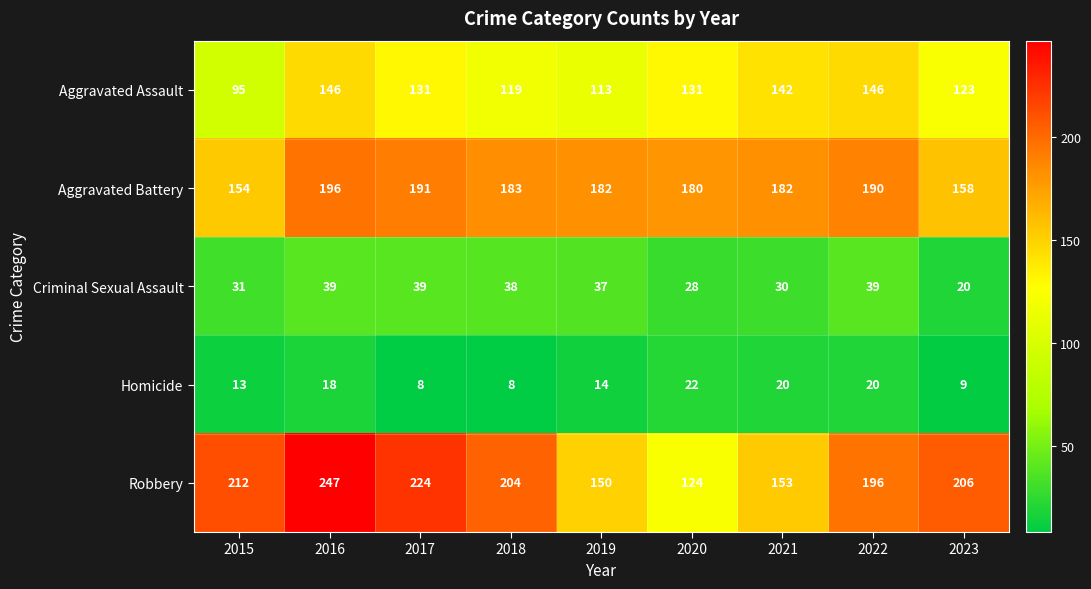

What is the minimum value shown in the chart?

8